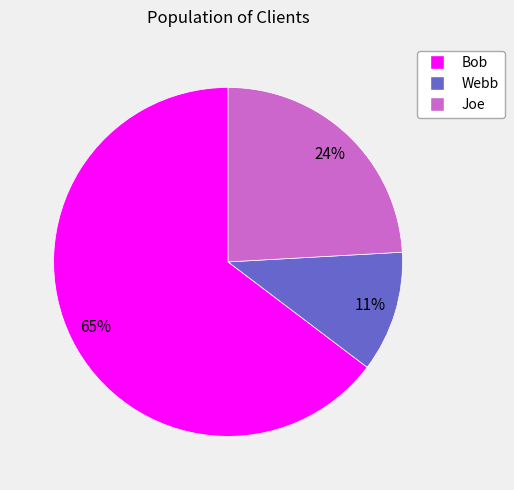

Which category has the biggest portion of the pie?

Bob